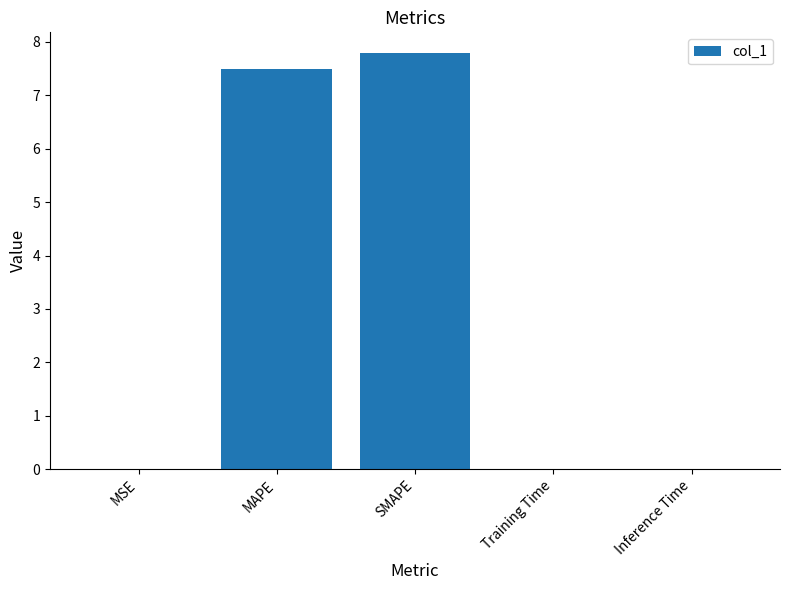

Which has a higher value, MAPE or MSE?

MAPE